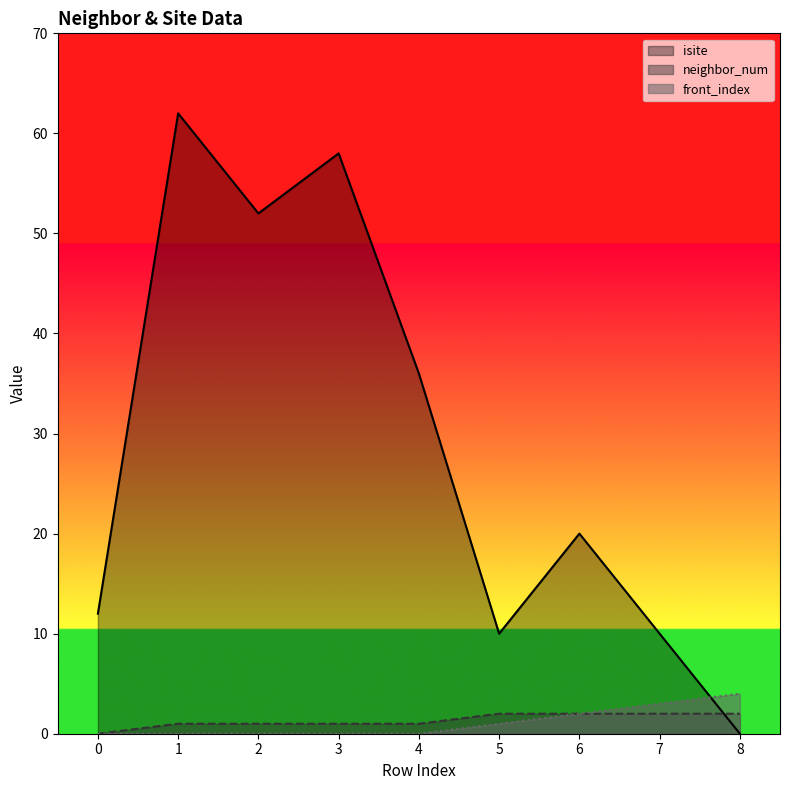

What is the sum of all neighbor_num values?

12